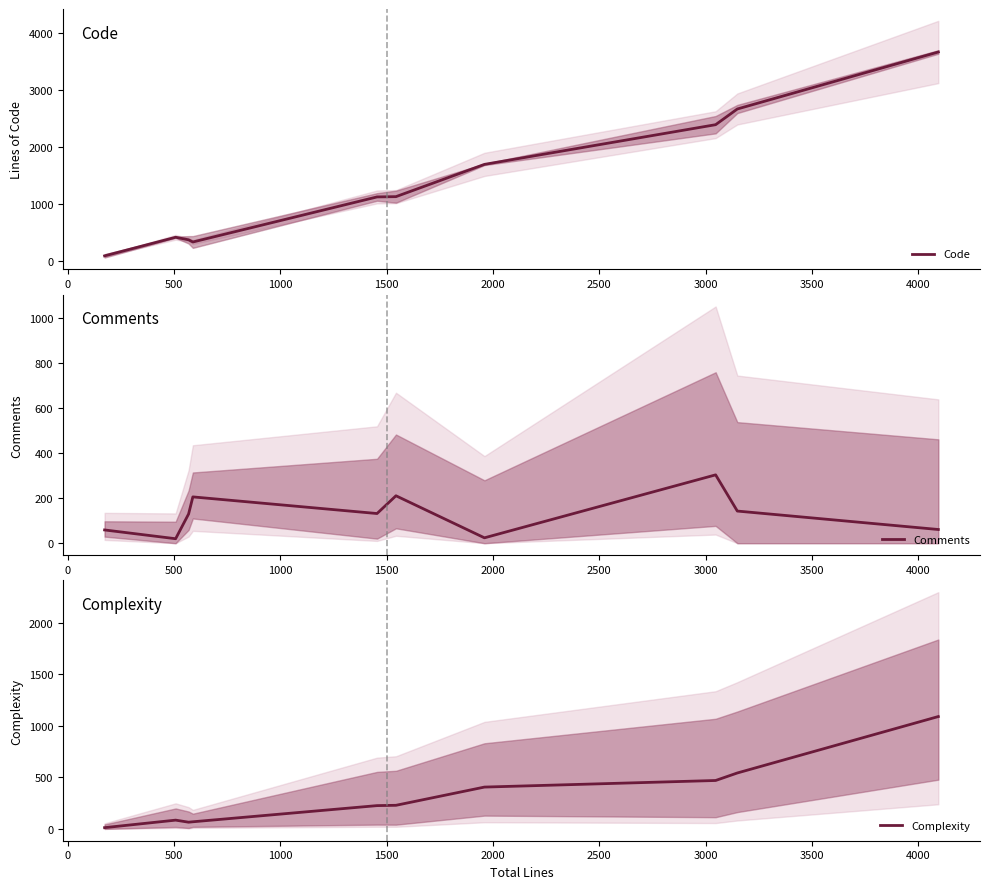

In Comments, how many points are lower than both neighbors (excluding endpoints)?

3